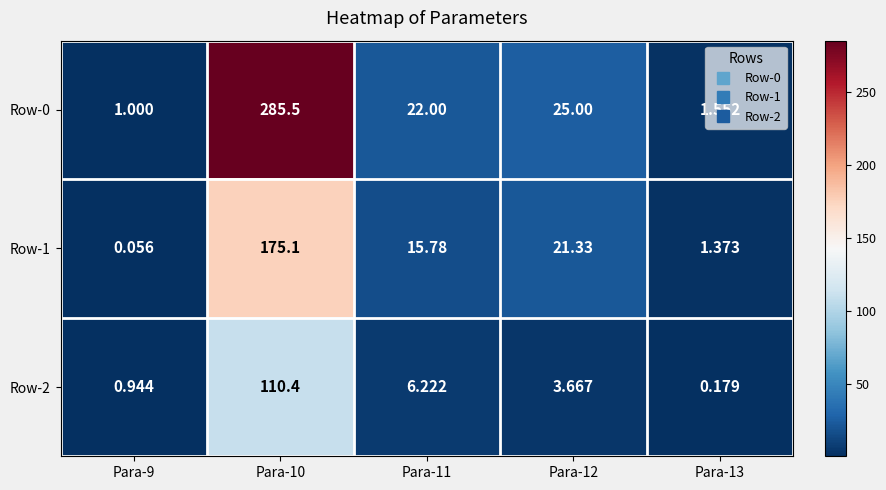

List the series in order of their peak value, lowest first.

Row-2, Row-1, Row-0